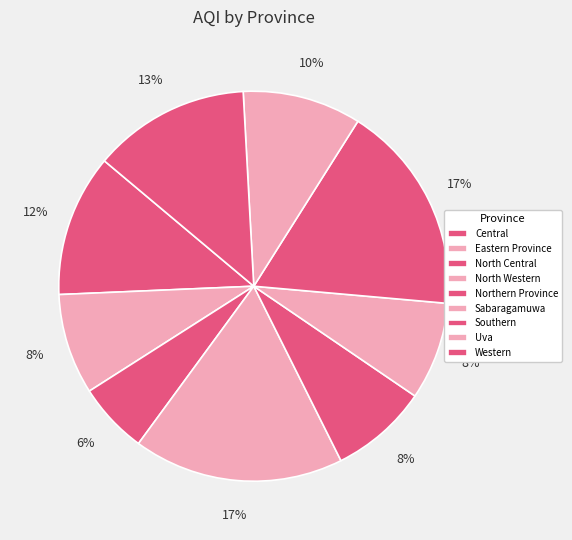

Combined, what portion of the pie is Northern Province and Uva?

17.9%